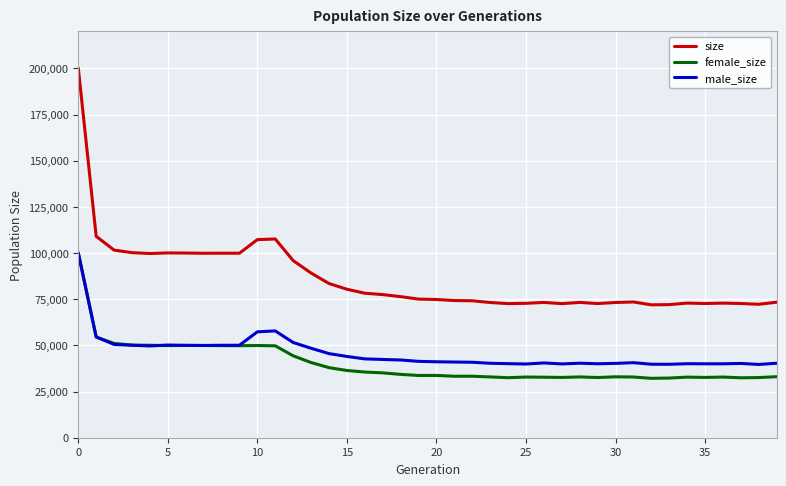

How many lines are shown in the chart?

3